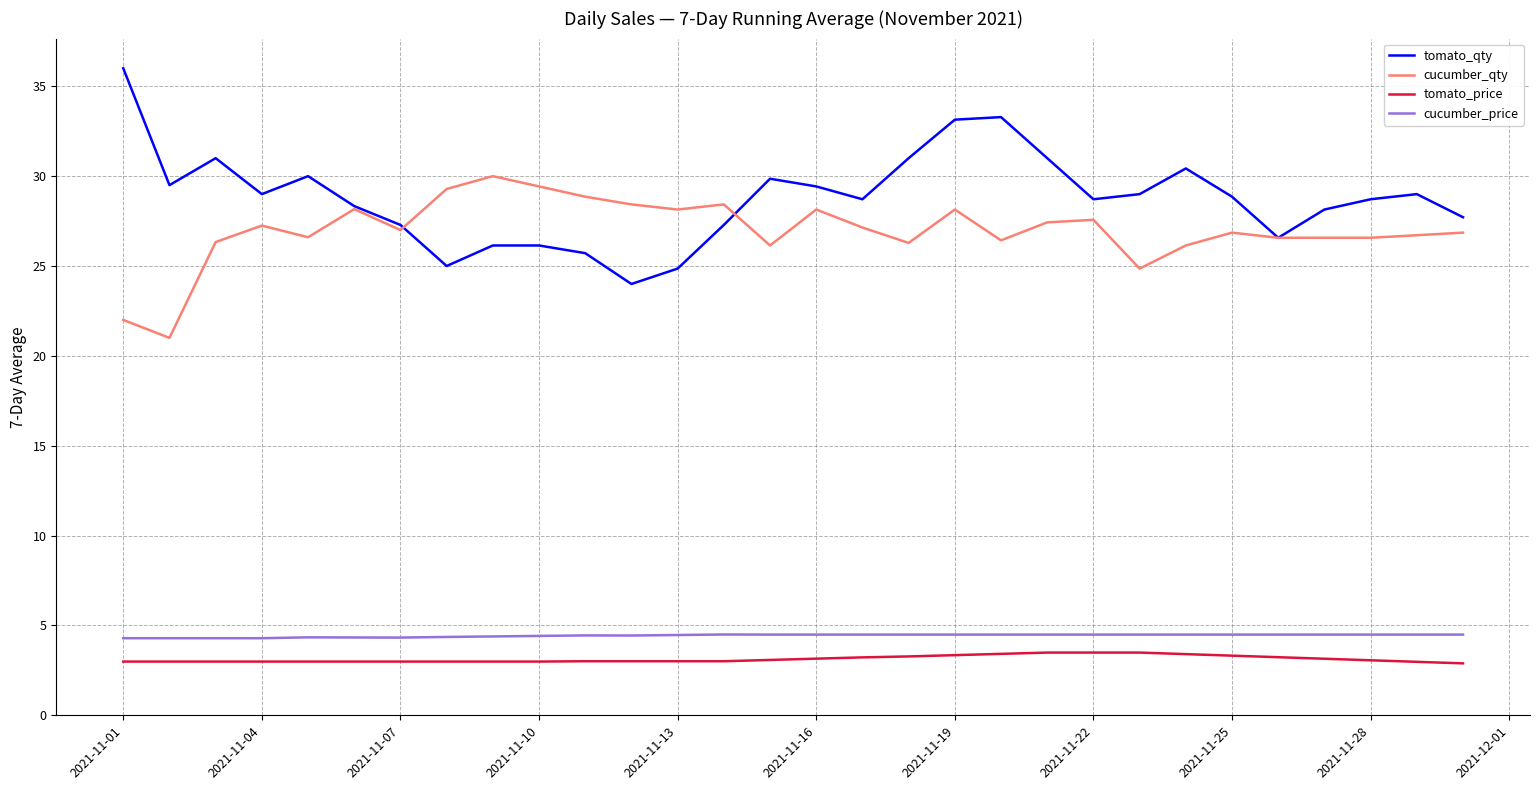

What is the maximum value for tomato_qty?

36.0